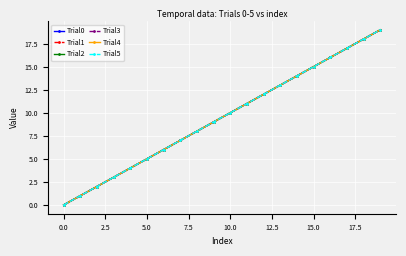

Does the chart have visible grid lines?

Yes